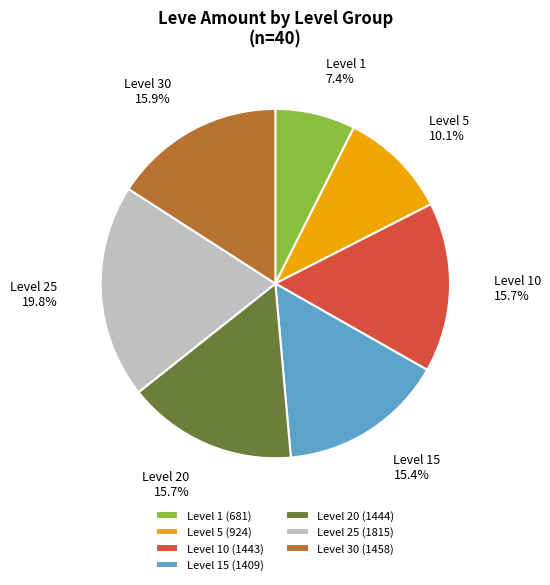

What percentage do Level 15 and Level 10 together represent?

31.1%